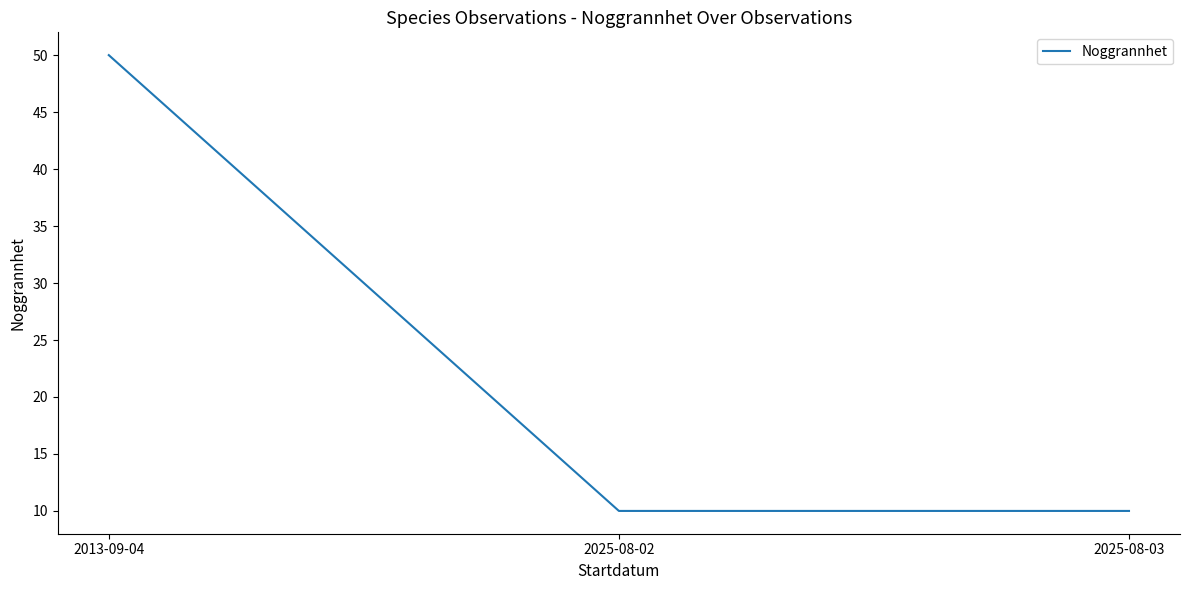

The chart shows a value of 50 at 2013-09-04. True or false?

True